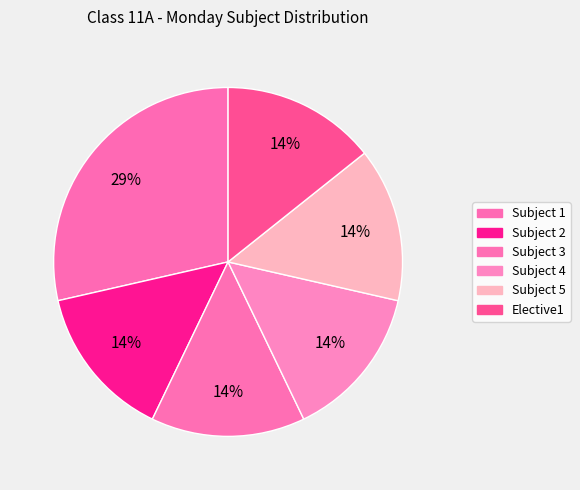

How many segments does this pie chart have?

6